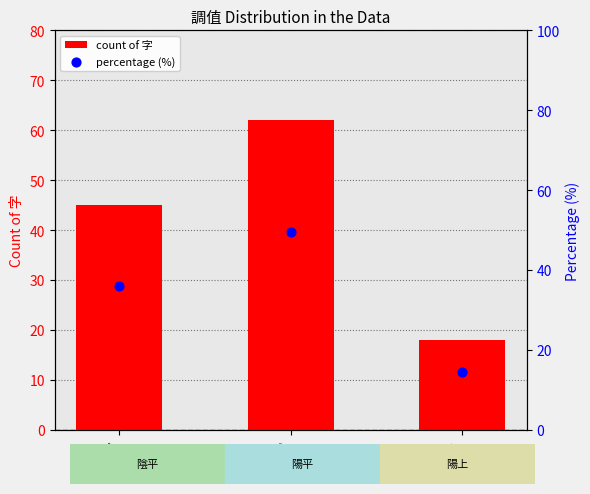

Which series reaches the maximum Y coordinate?

count of 字